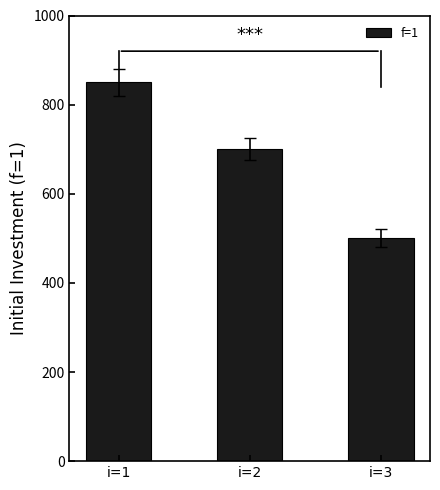

How many distinct data groups are displayed?

1